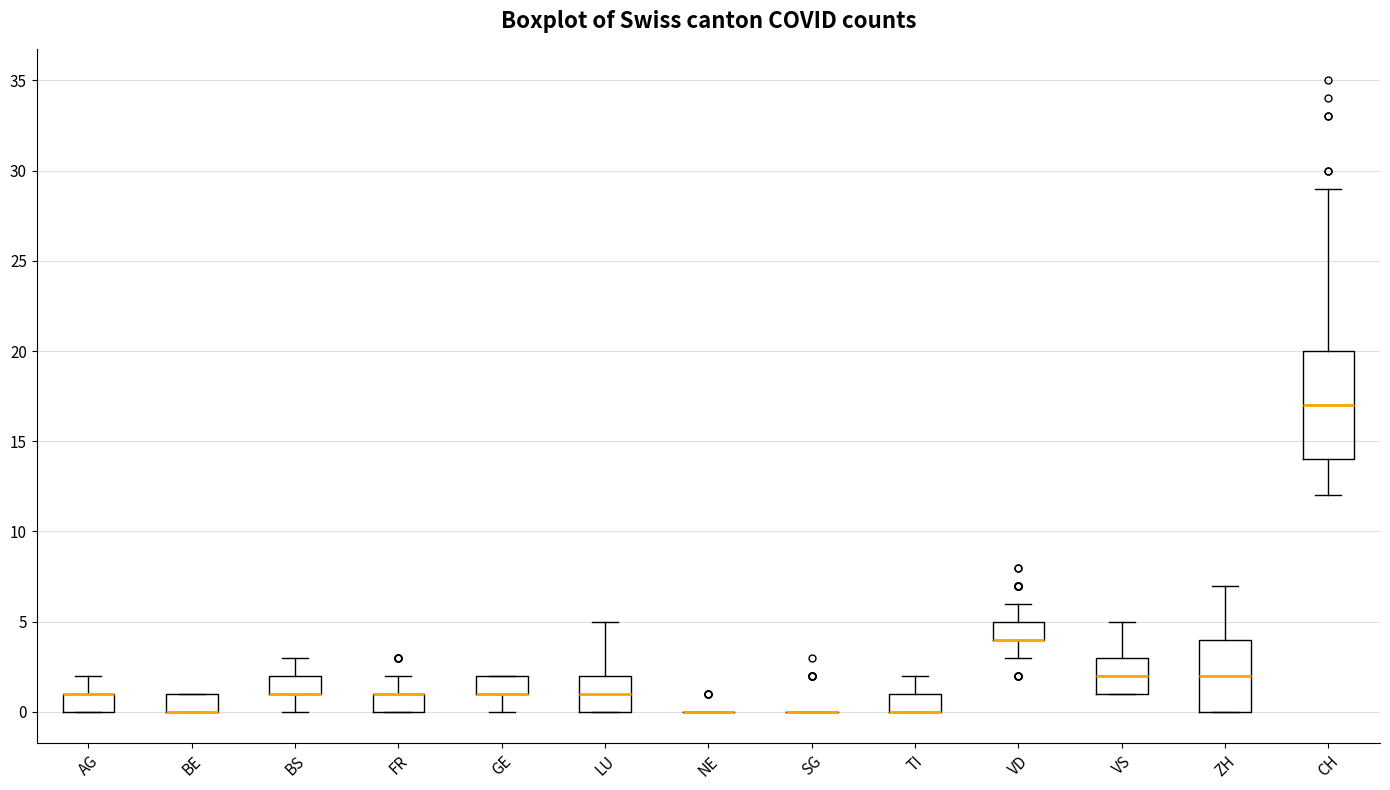

Reading left to right, read every box against the y-axis: the position of its median line, the range the box covers, and the ends of its whiskers. The values are not printed on the chart, so give them approximately, as read against the axis.

AG: median 1 (drawn on the box's upper edge), box 0 to 1, whiskers 0 to 2
BE: median 0 (drawn on the box's lower edge), box 0 to 1, whiskers 0 to 1
BS: median 1 (drawn on the box's lower edge), box 1 to 2, whiskers 0 to 3
FR: median 1 (drawn on the box's upper edge), box 0 to 1, whiskers 0 to 2
GE: median 1 (drawn on the box's lower edge), box 1 to 2, whiskers 0 to 2
LU: median 1, box 0 to 2, whiskers 0 to 5
NE: box collapsed to a line at 0, whiskers 0 to 0
SG: box collapsed to a line at 0, whiskers 0 to 0
TI: median 0 (drawn on the box's lower edge), box 0 to 1, whiskers 0 to 2
VD: median 4 (drawn on the box's lower edge), box 4 to 5, whiskers 3 to 6
VS: median 2, box 1 to 3, whiskers 1 to 5
ZH: median 2, box 0 to 4, whiskers 0 to 7
CH: median 17, box 14 to 20, whiskers 12 to 29